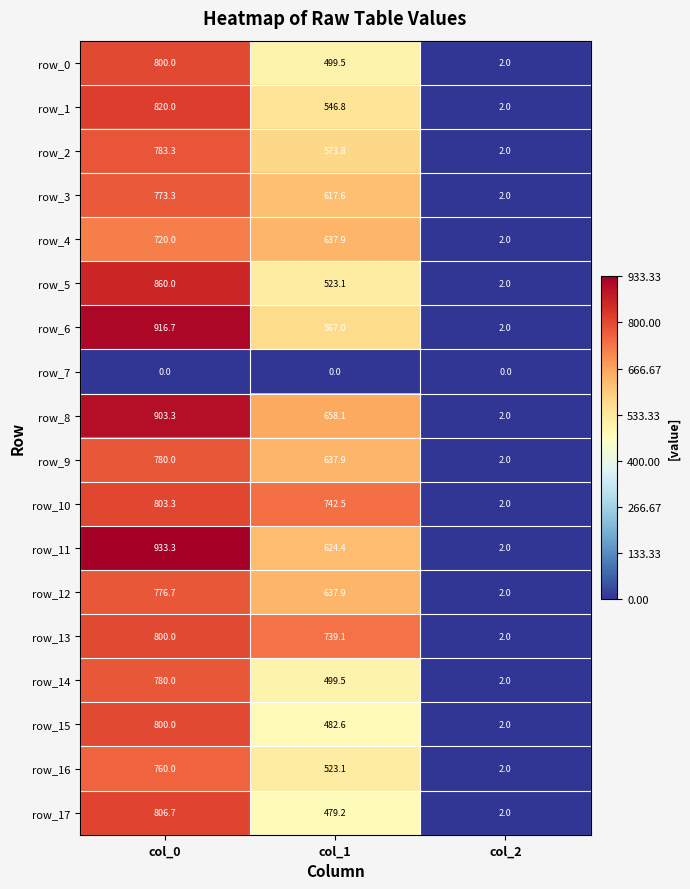

What is the difference between the second highest and minimum values in the row_8 series?

656.1